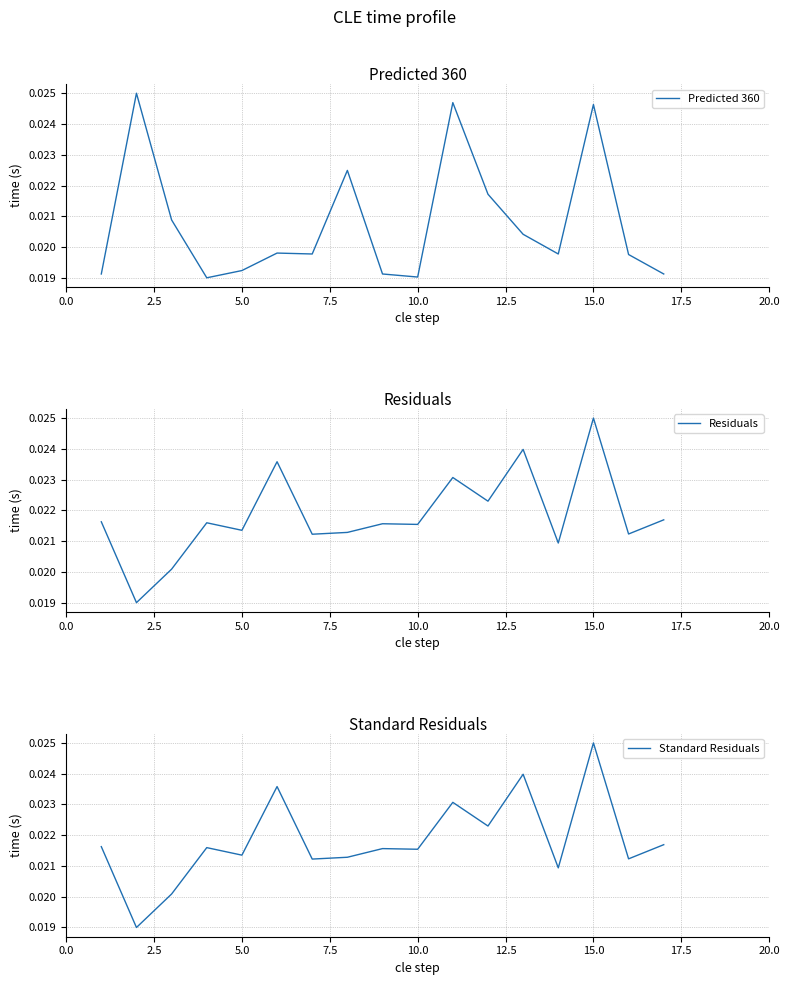

What is the total value across all series at 5.0?

0.1